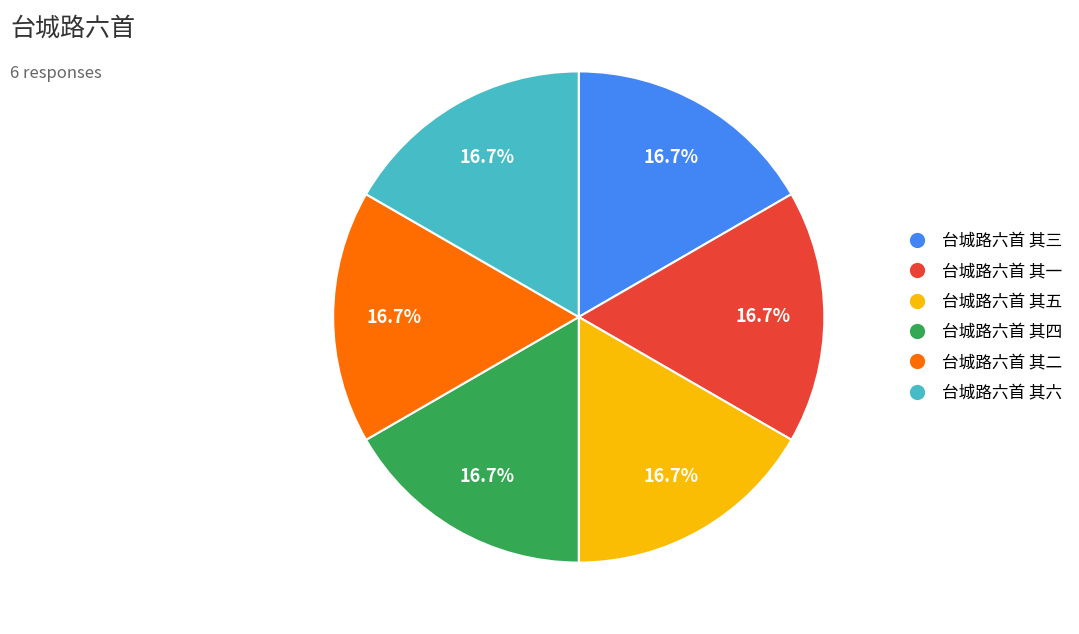

Does 台城路六首 其五 account for over 50% of the chart?

No